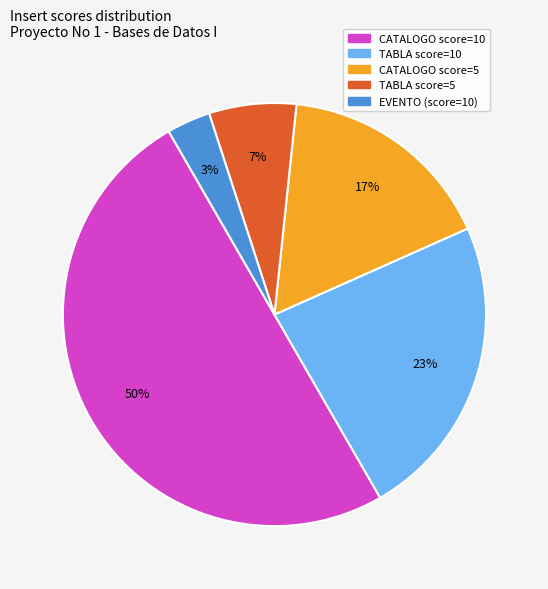

To the nearest percent, what is the average slice percentage?

20%